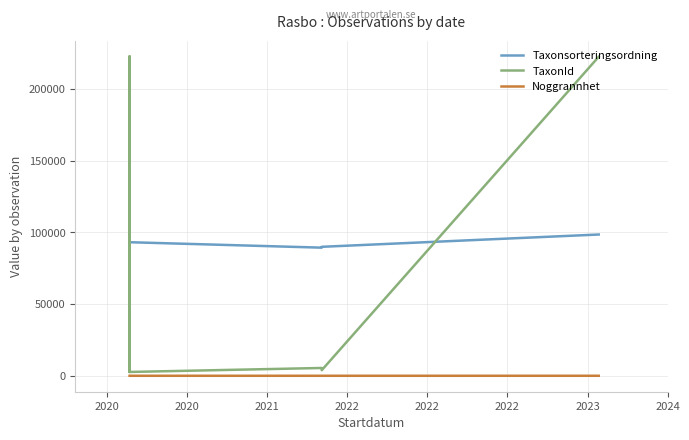

At how many categories does at least one series exceed 107238?

3